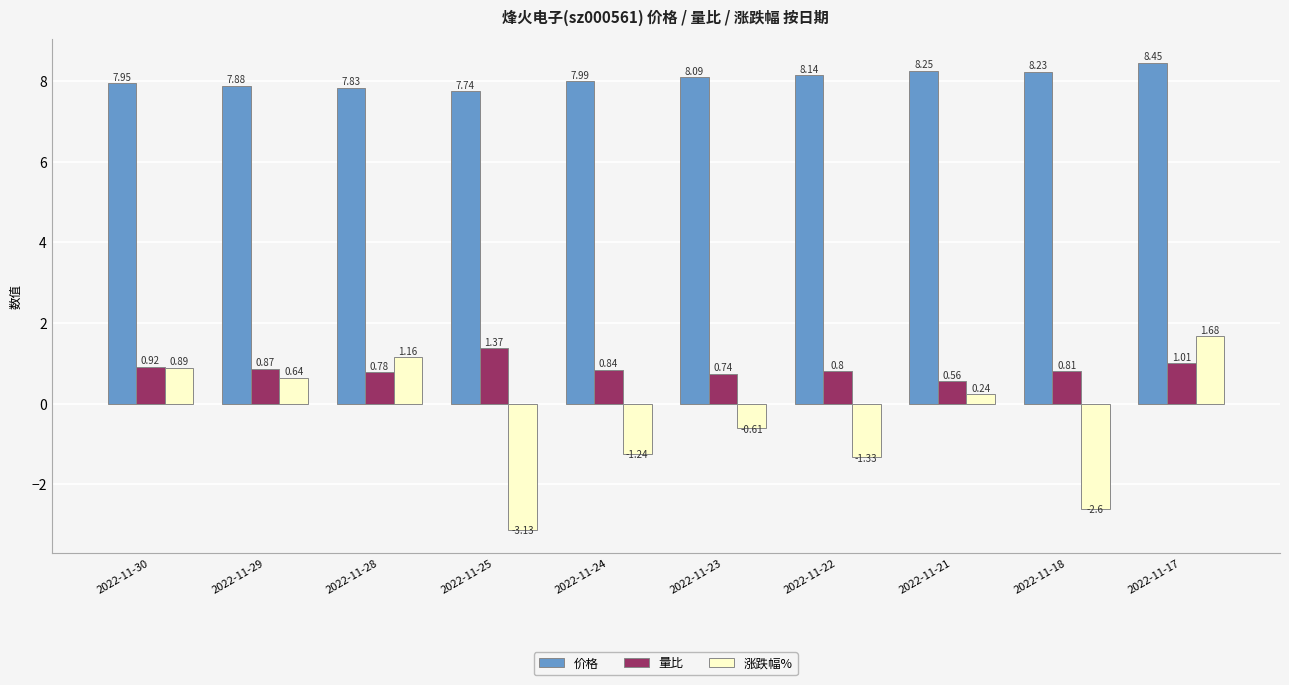

What is the value of the 价格 bar at the 3rd from the left?

7.8